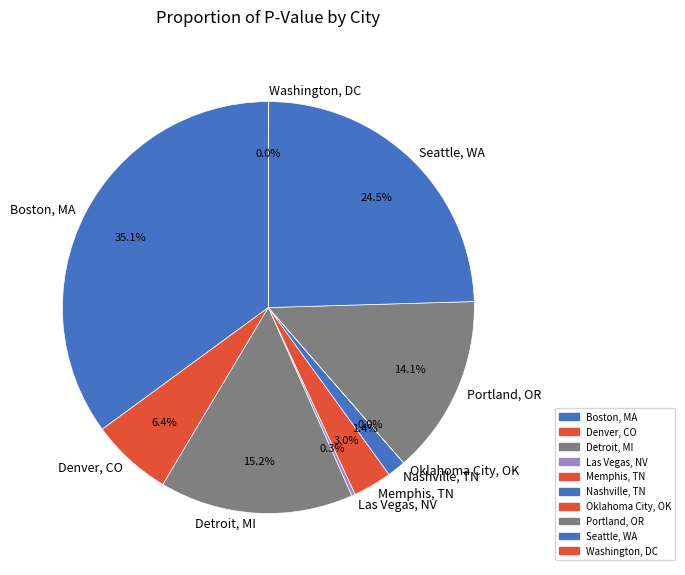

How much of the chart is everything except Nashville, TN?

98.6%